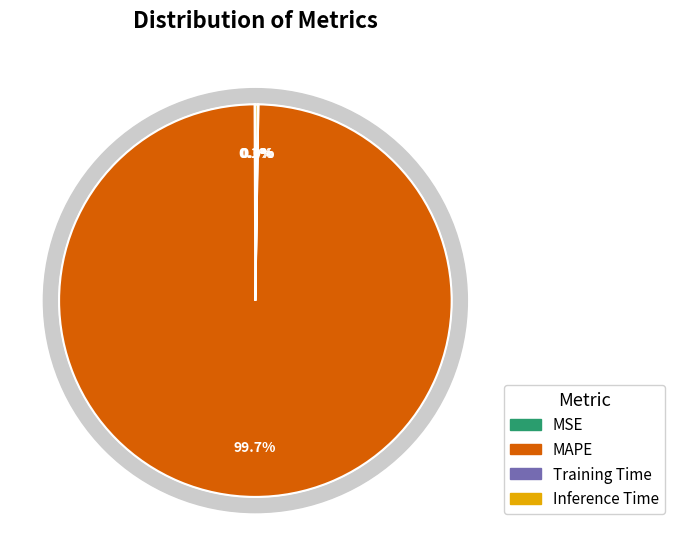

How much of the chart is everything except MAPE?

0.3%